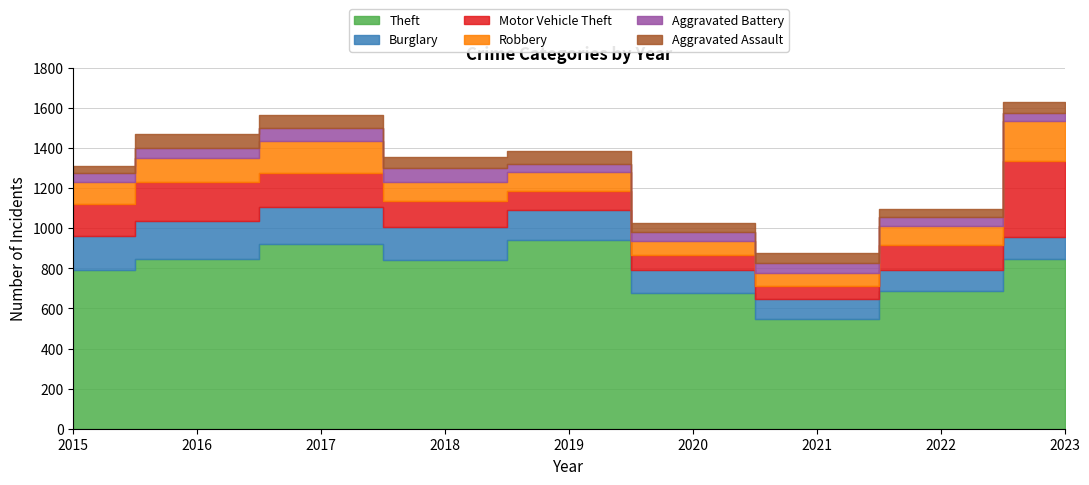

Reading right to left, transcribe all the data shown in this chart.

Theft: 2023=847	2022=687	2021=548	2020=679	2019=941	2018=842	2017=922	2016=847	2015=793
Burglary: 2023=109	2022=103	2021=97	2020=111	2019=149	2018=165	2017=187	2016=188	2015=170
Motor Vehicle Theft: 2023=381	2022=126	2021=68	2020=78	2019=96	2018=127	2017=166	2016=195	2015=161
Robbery: 2023=199	2022=94	2021=65	2020=68	2019=94	2018=98	2017=160	2016=120	2015=109
Aggravated Battery: 2023=39	2022=45	2021=50	2020=44	2019=41	2018=71	2017=64	2016=53	2015=44
Aggravated Assault: 2023=55	2022=43	2021=49	2020=48	2019=63	2018=54	2017=67	2016=70	2015=35